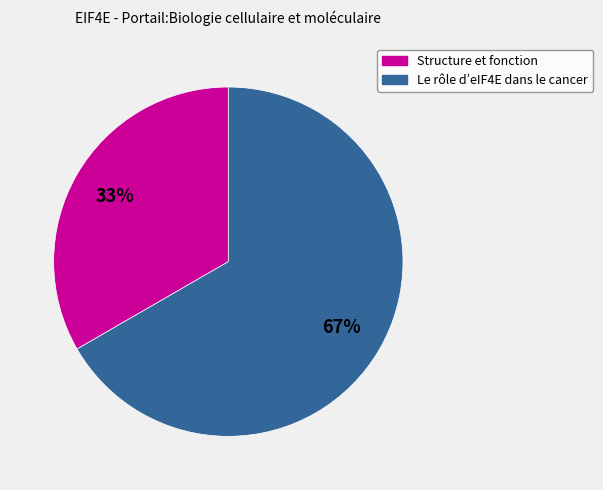

Which category accounts for the majority?

Le rôle d’eIF4E dans le cancer